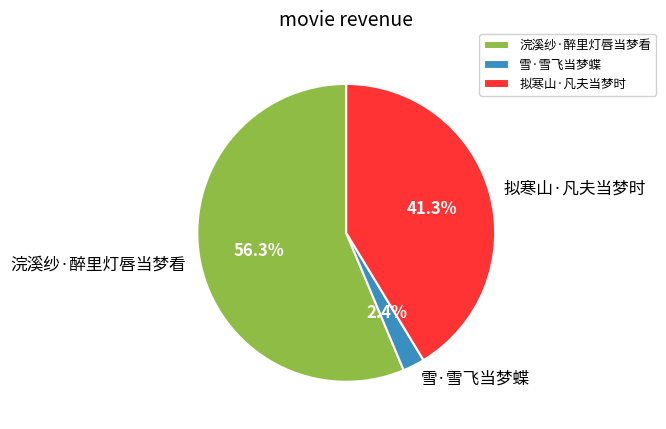

What is the total percentage of 浣溪纱·醉里灯唇当梦看 and 雪·雪飞当梦蝶?

58.7%